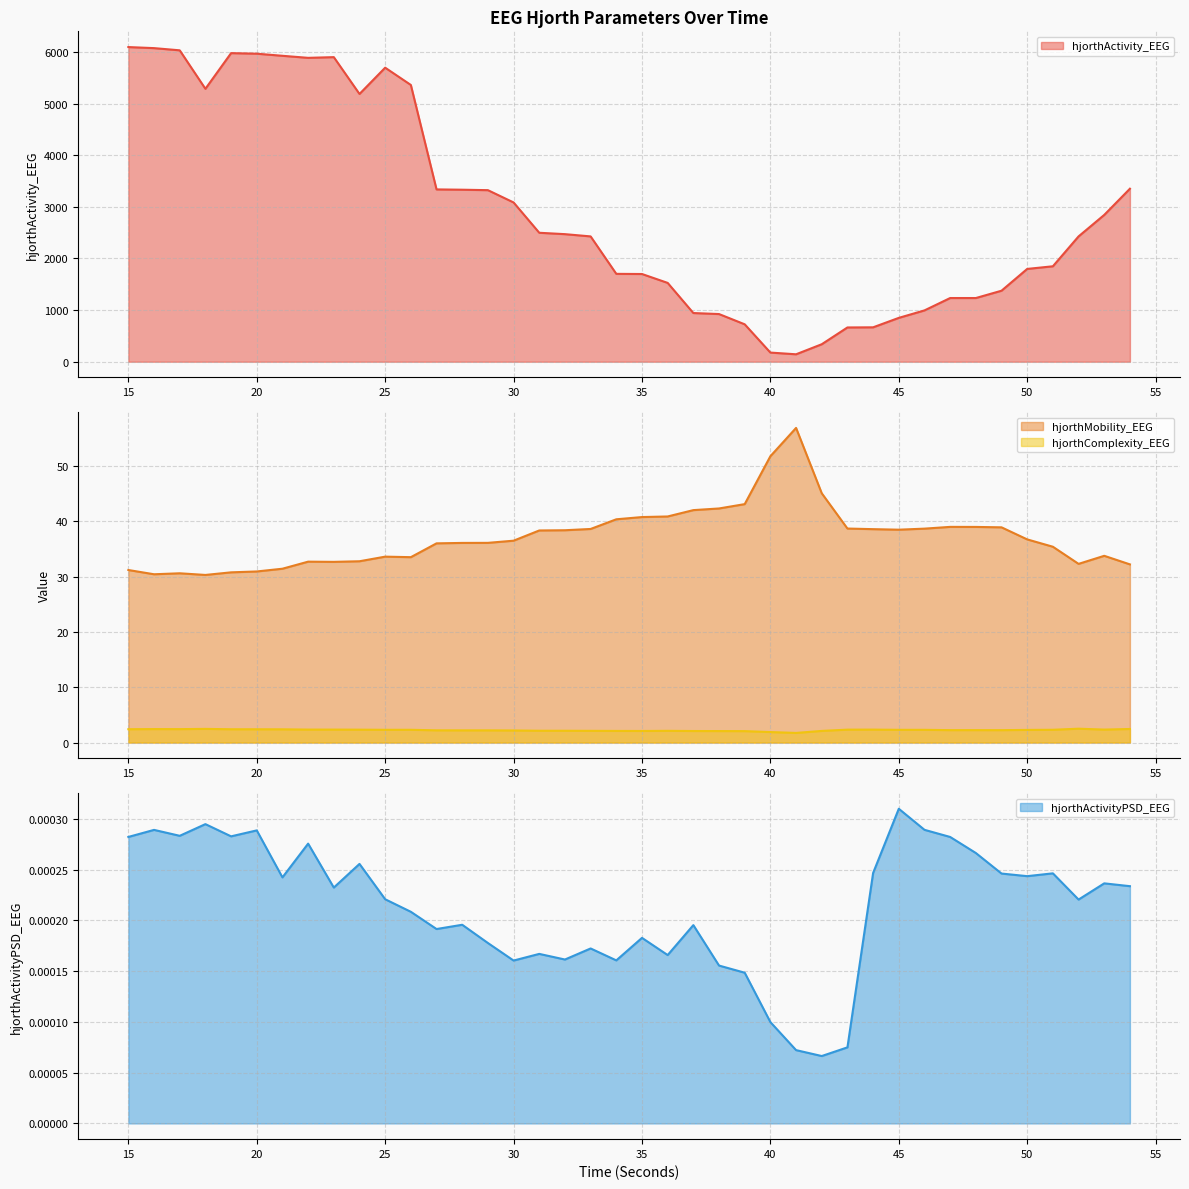

True or false: hjorthActivity_EEG and hjorthActivityPSD_EEG cross at least once.

False